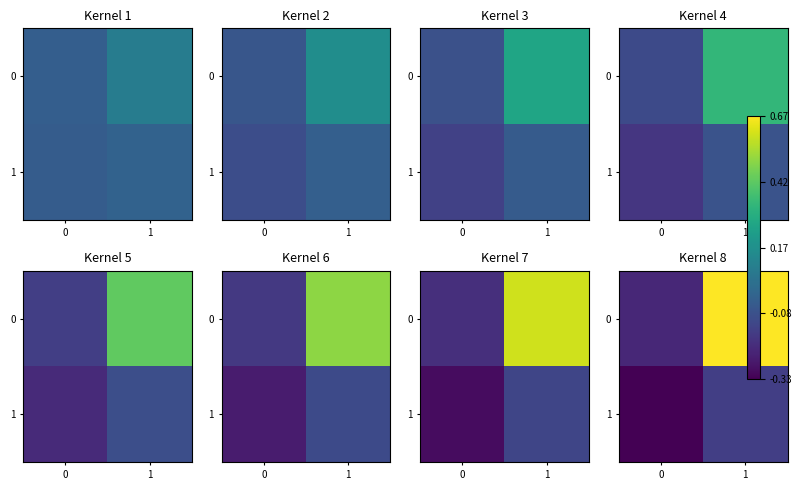

Between 0 and 1, which is larger?

1